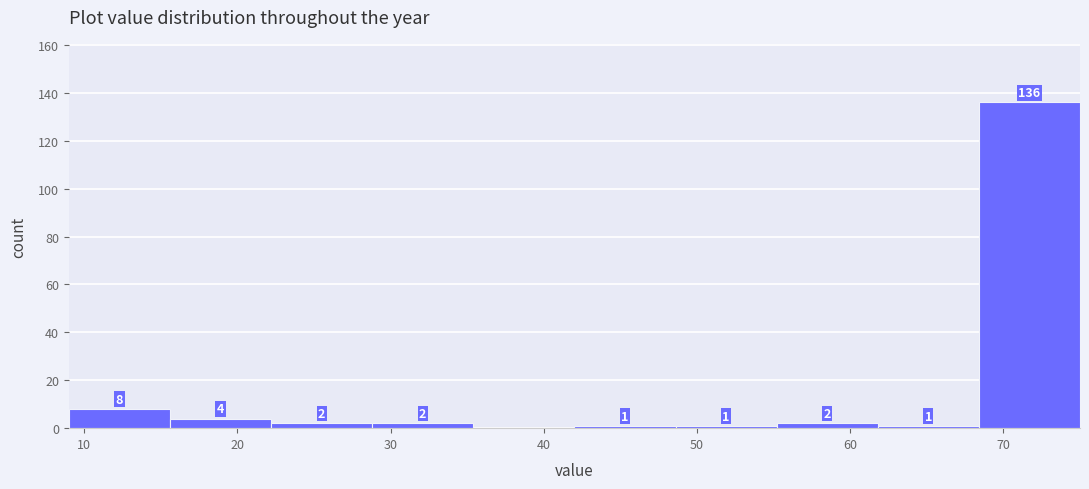

Over which range of the x-axis is the bar tallest?

68.4 to 75.0